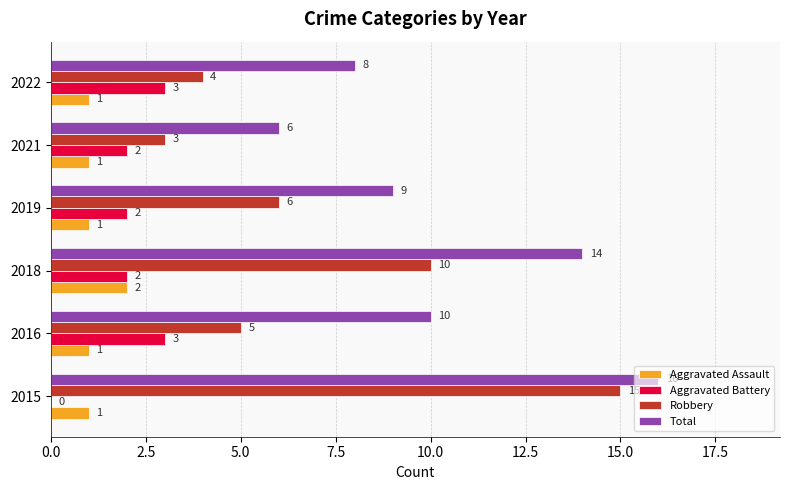

What value does the Total series have at 2015, to the nearest 10?

20